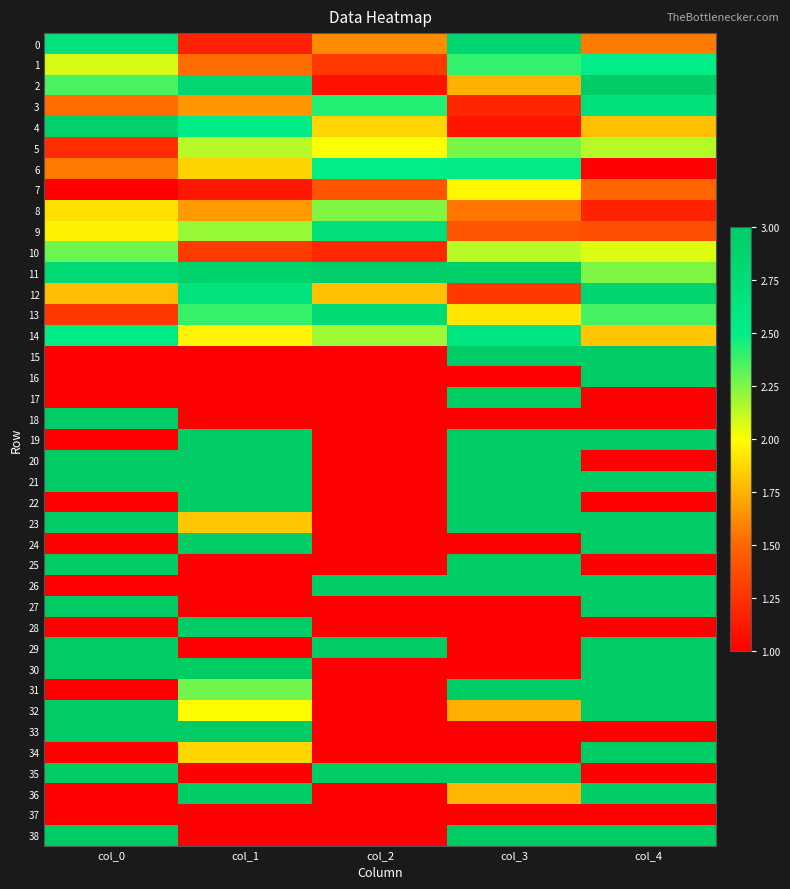

Count the number of categories in the chart.

5